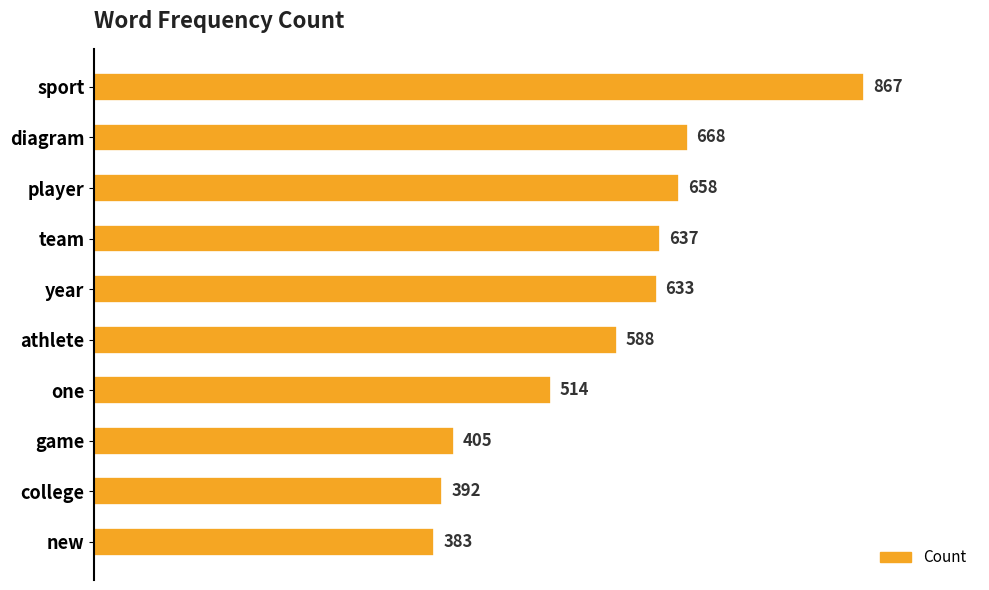

What is the sum of all values?

5745